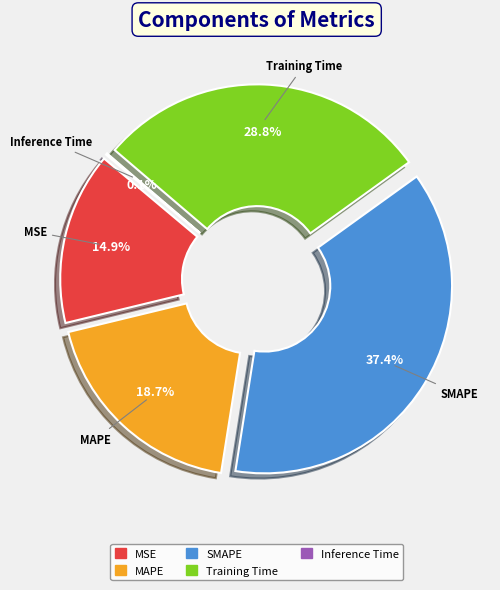

To the nearest percent, what is the combined percentage of MAPE and Training Time?

48%